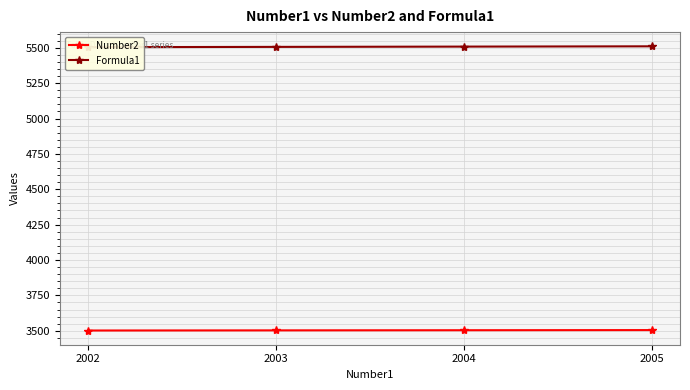

The value of Number2 at 2004 is 4757. True or false?

False